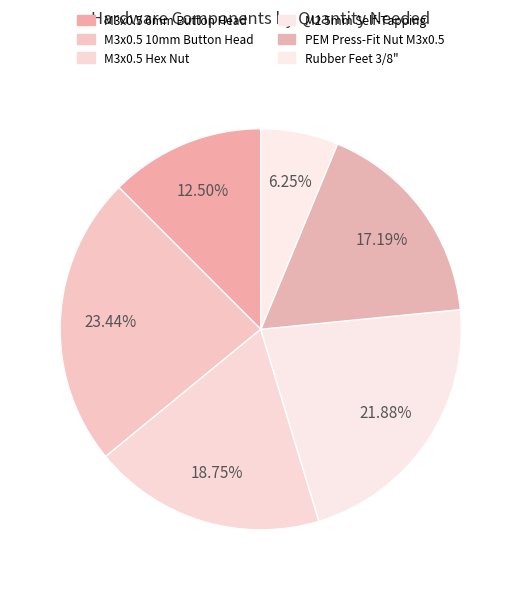

The M2 5mm Self-Tapping slice represents 22% of the pie. True or false?

True